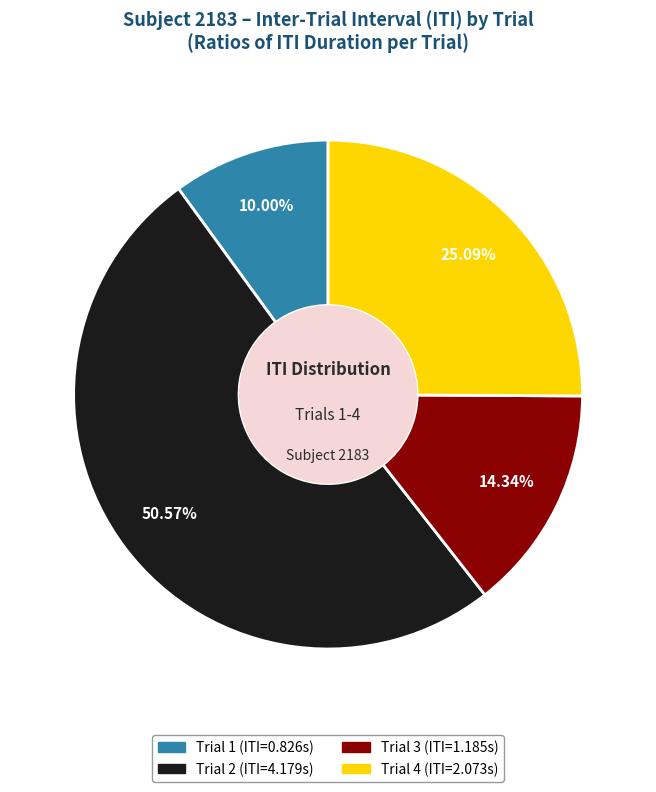

To the nearest percent, what percentage of the pie is Trial 1?

10%